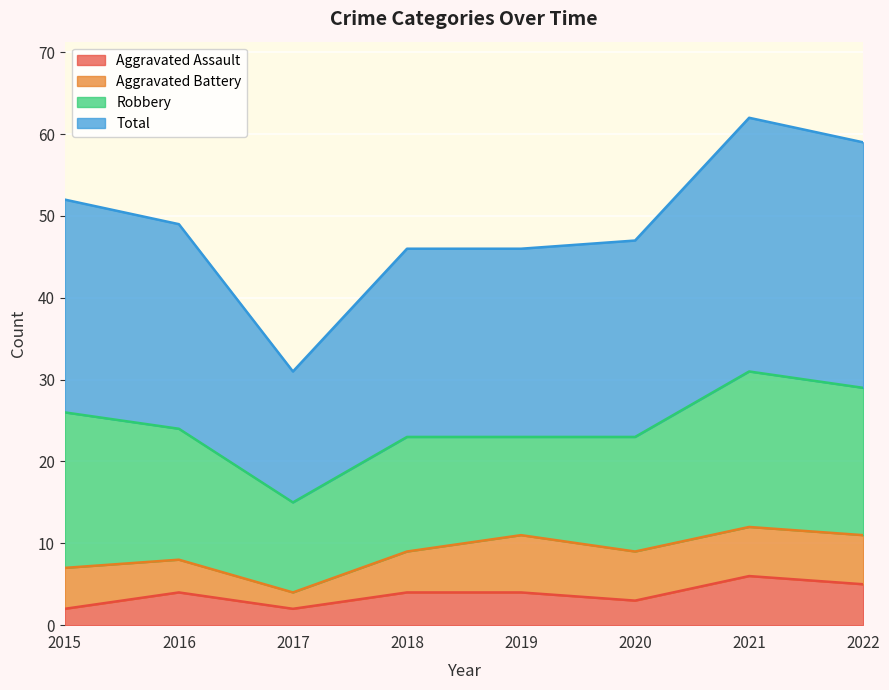

How many data points does each series have?

8